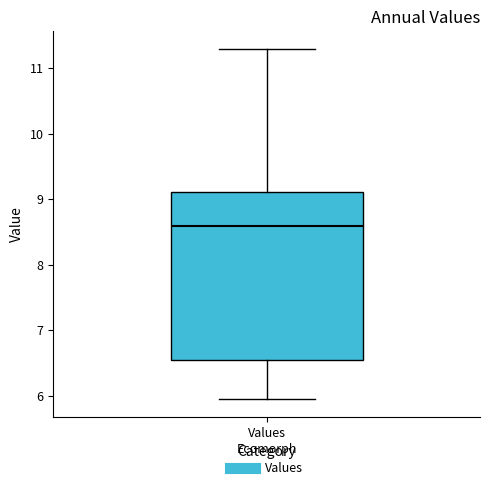

Where does the lower whisker of the box for Values end on the y-axis? The values are not printed on the chart, so give them approximately, as read against the axis.

5.9